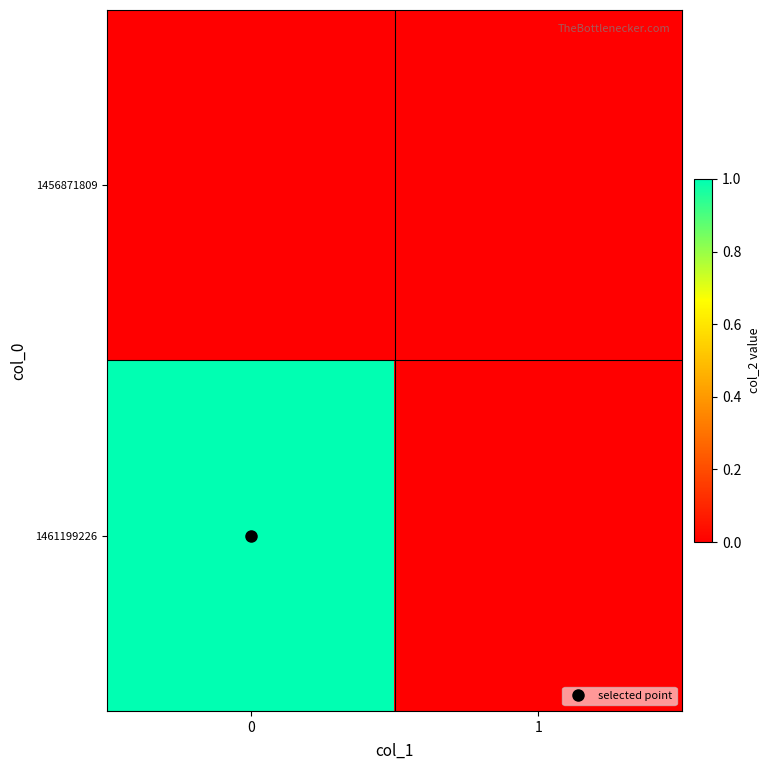

Reading left to right, transcribe all the data shown in this chart.

1456871809: 0=0	1=0
1461199226: 0=1	1=0